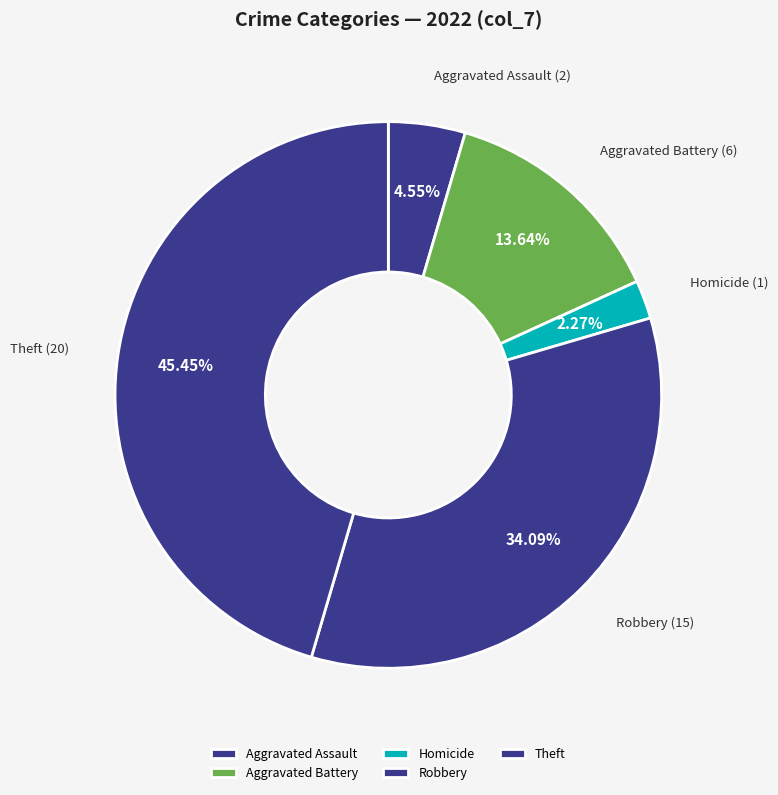

Rank the categories by value from highest to lowest.

Theft, Robbery, Aggravated Battery, Aggravated Assault, Homicide